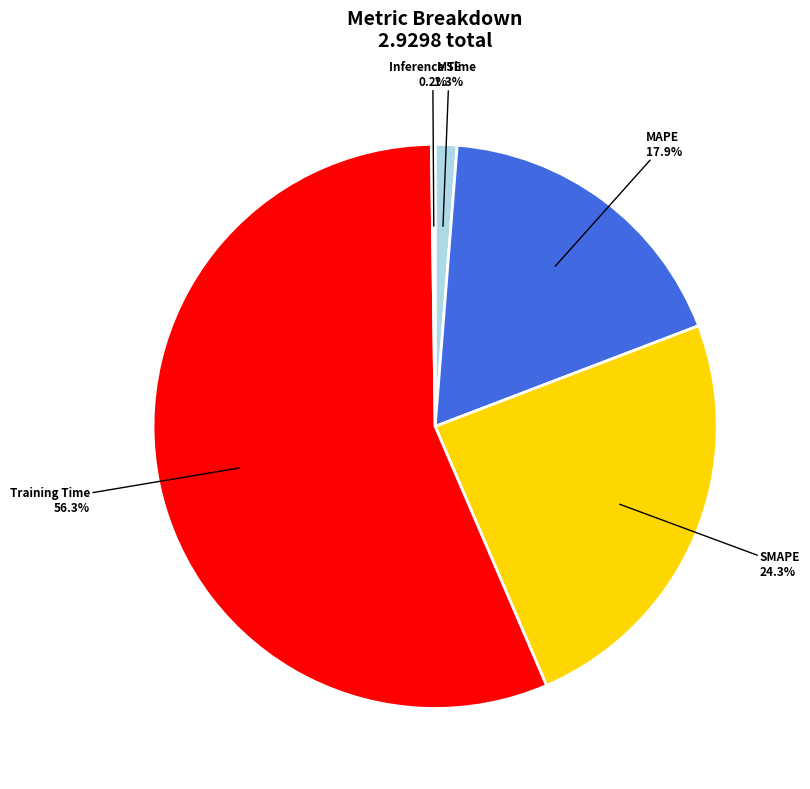

Which category has the biggest portion of the pie?

Training Time